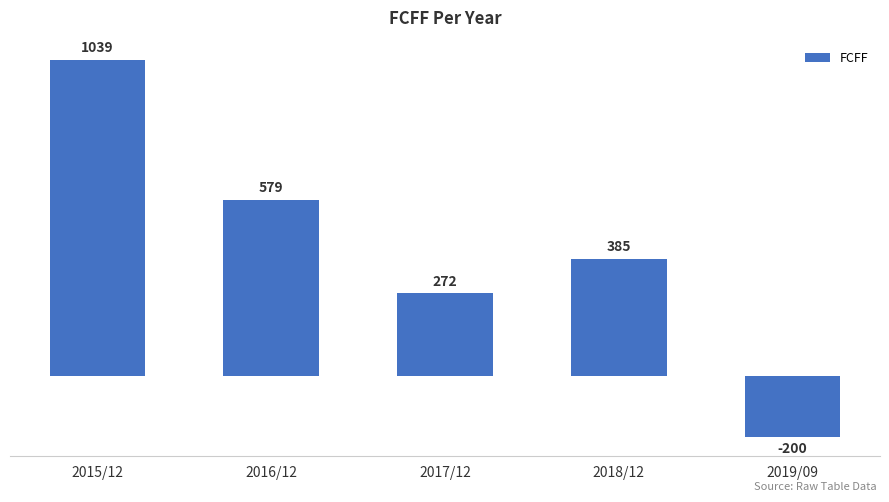

What is the label of the 5th bar from the right?

2015/12